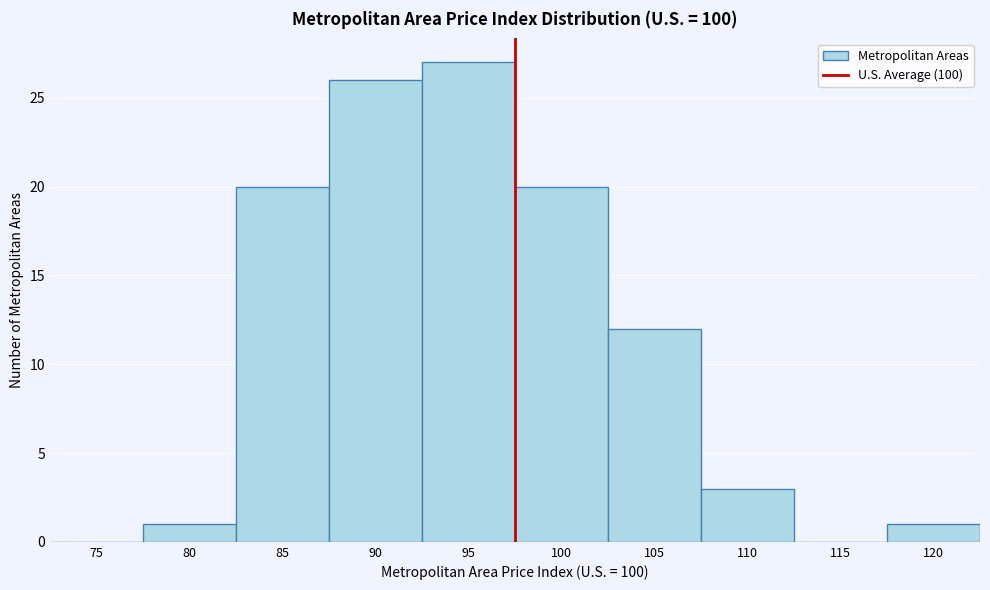

Reading left to right, extract all data points from this chart.

75=0	80=1	85=20	90=26	95=27	100=20	105=12	110=3	115=0	120=1